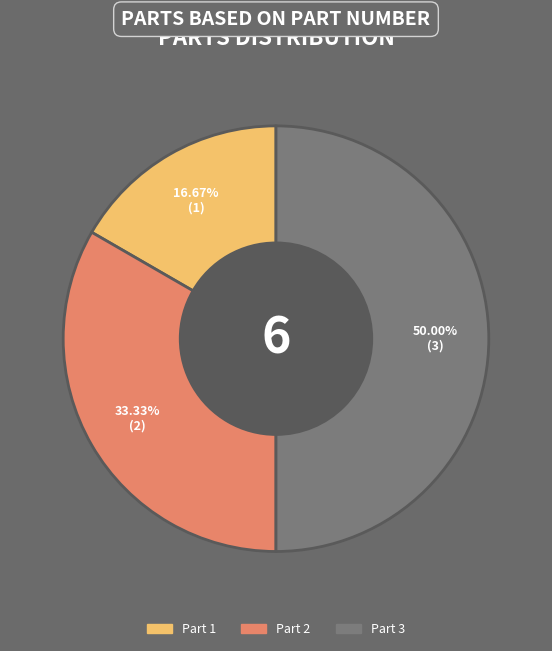

What is the ratio of the value at Part 3 to the value at Part 2?

1.5